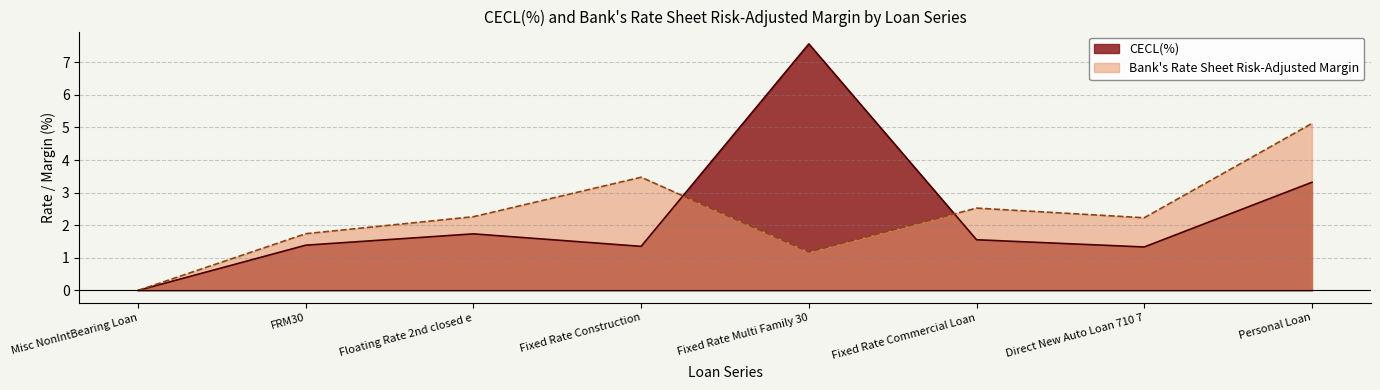

Which series has the largest total across all categories?

Bank's Rate Sheet Risk-Adjusted Margin